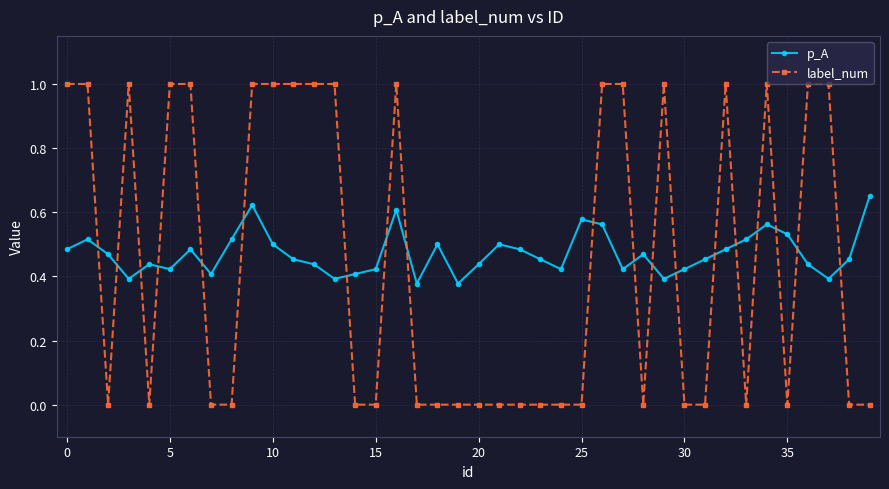

Which series has the largest range (max minus min)?

label_num